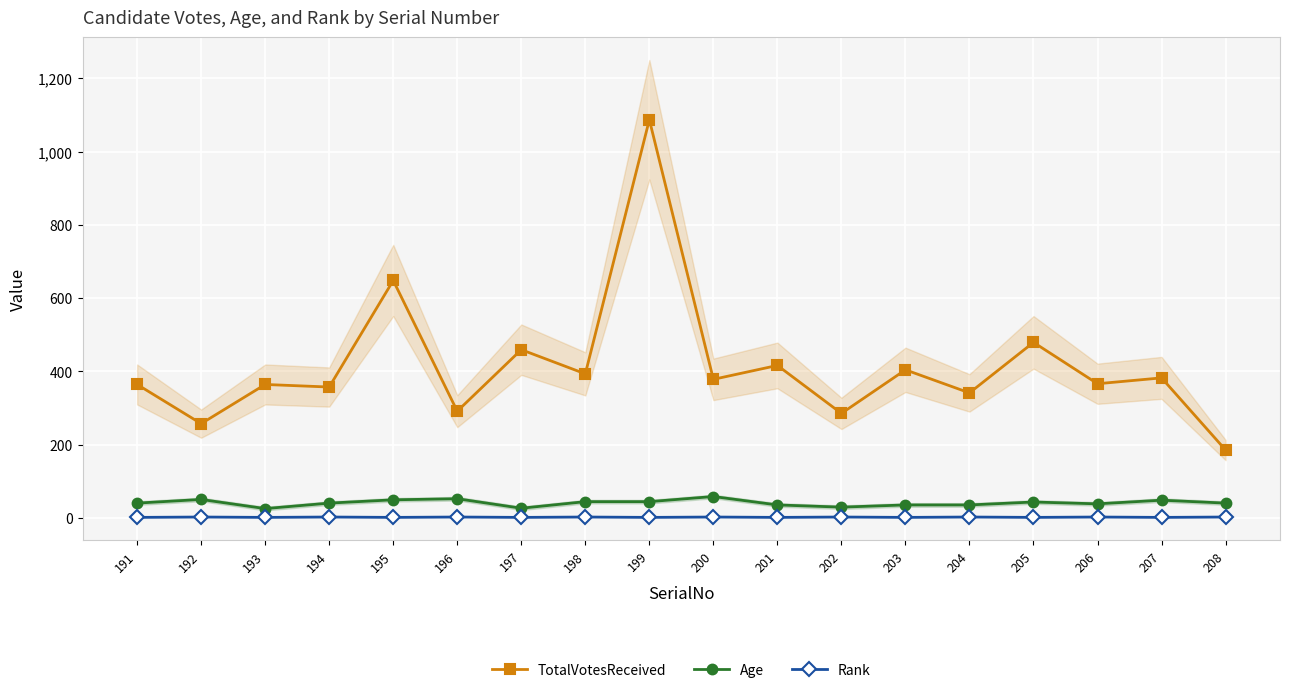

What is the total value across all series at 202?

316